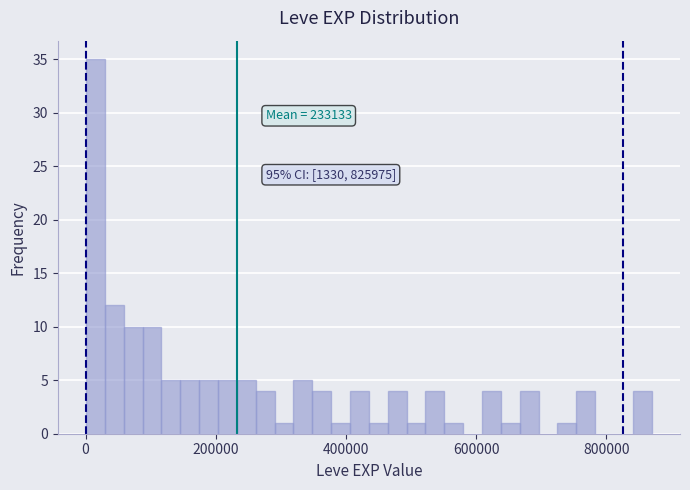

Read against the x-axis, roughly where is the centre of the tallest bar?

20000